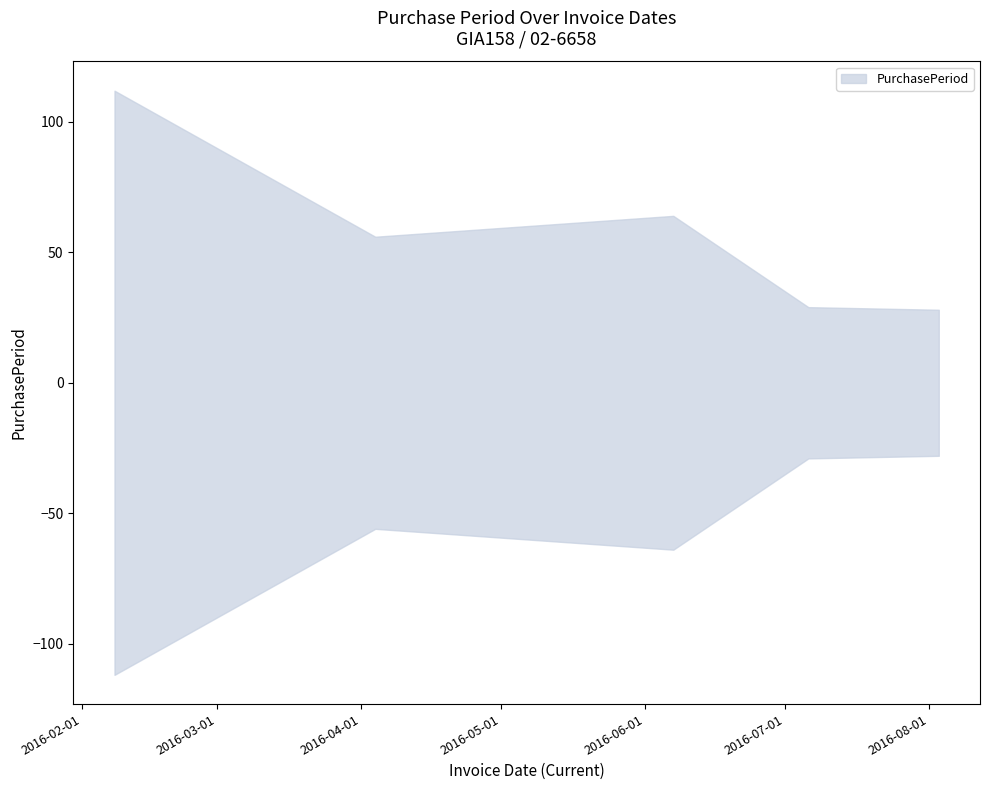

What position from the left is 2016-08-03?

5